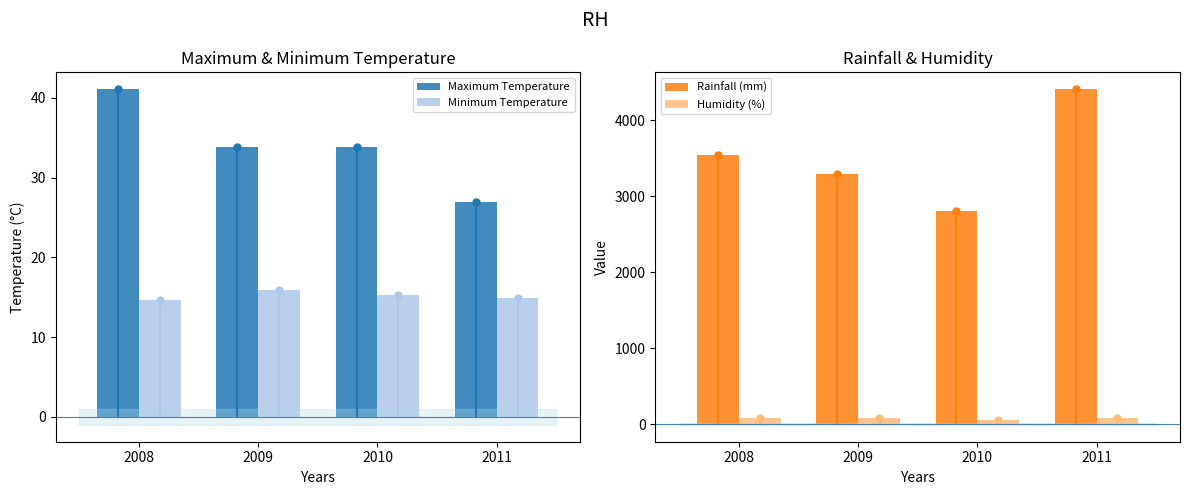

What is the value of the Minimum Temperature bar at the 2nd from the left?

15.9